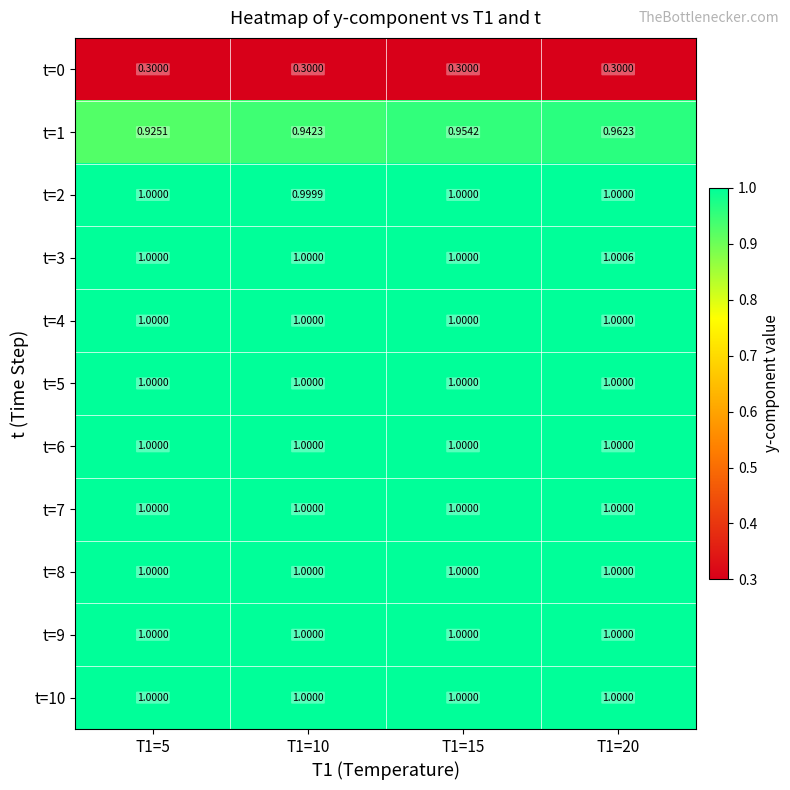

At T1=10, list the series in order from largest to smallest.

t=3, t=4, t=5, t=6, t=7, t=8, t=9, t=10, t=2, t=1, t=0